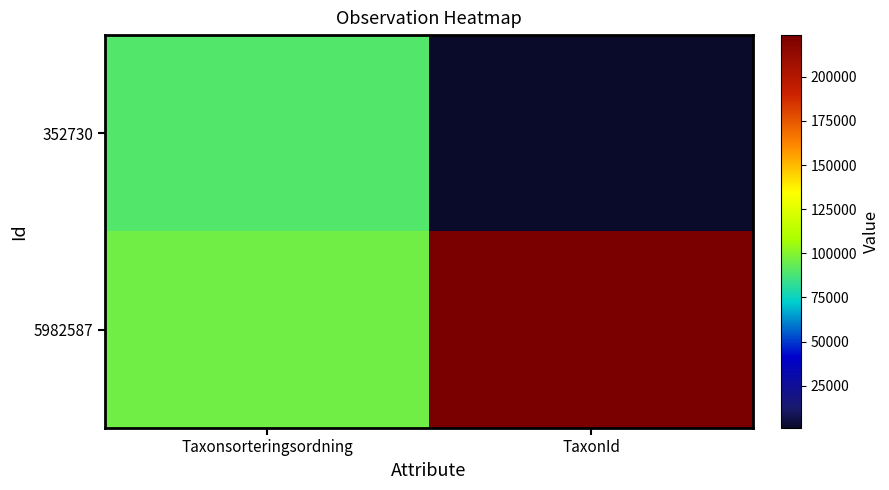

Reading right to left, transcribe all the data shown in this chart.

352730: TaxonId=1202	Taxonsorteringsordning=89391
5982587: TaxonId=223597	Taxonsorteringsordning=96253